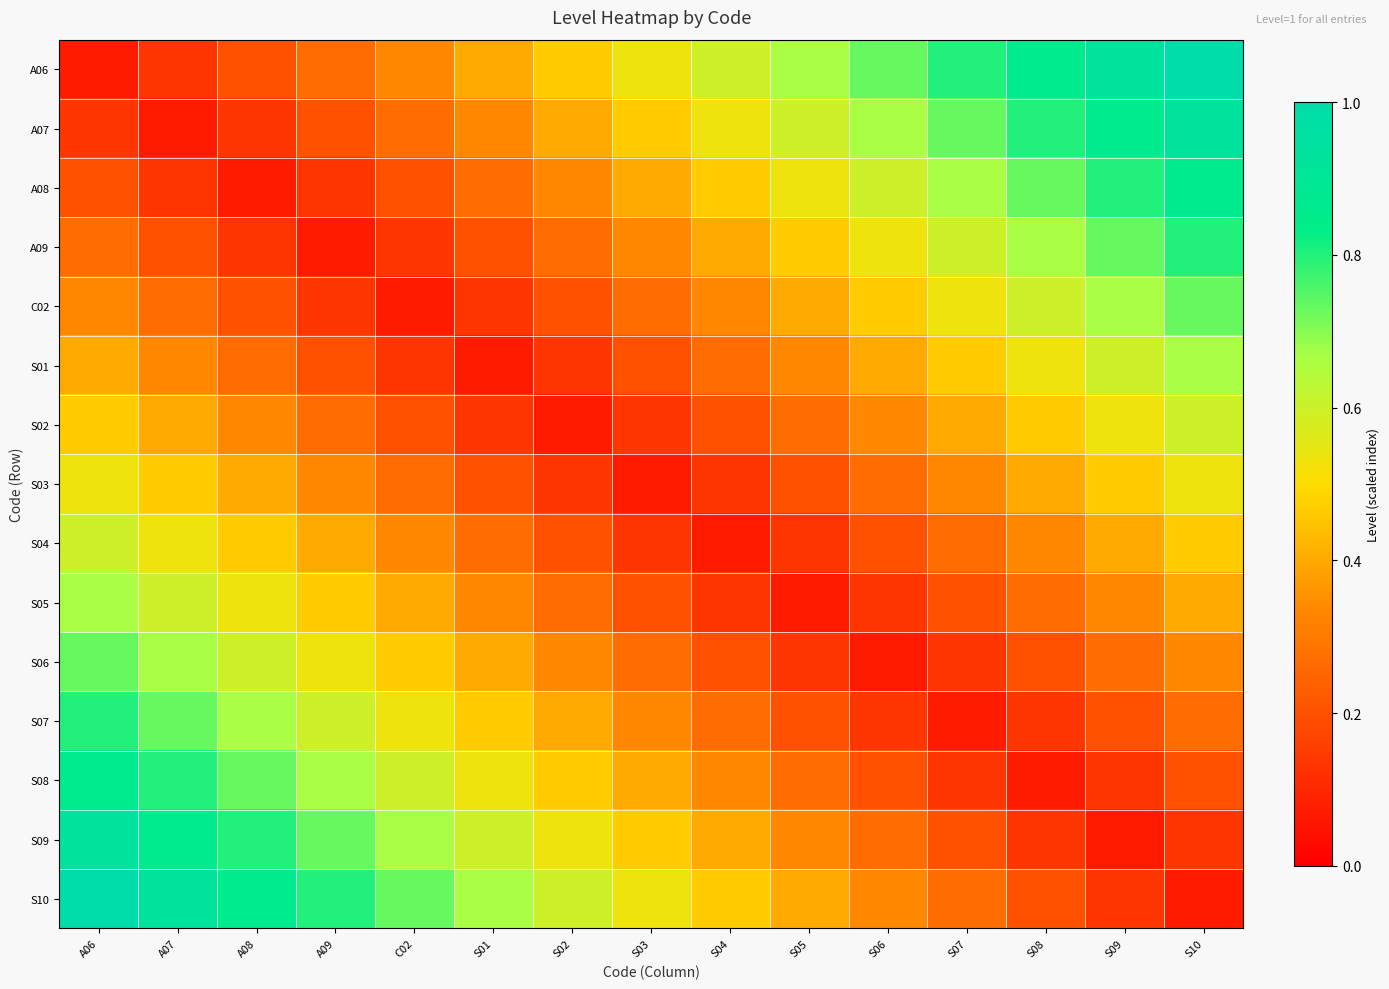

At which category is the sum across all series the highest?

A06